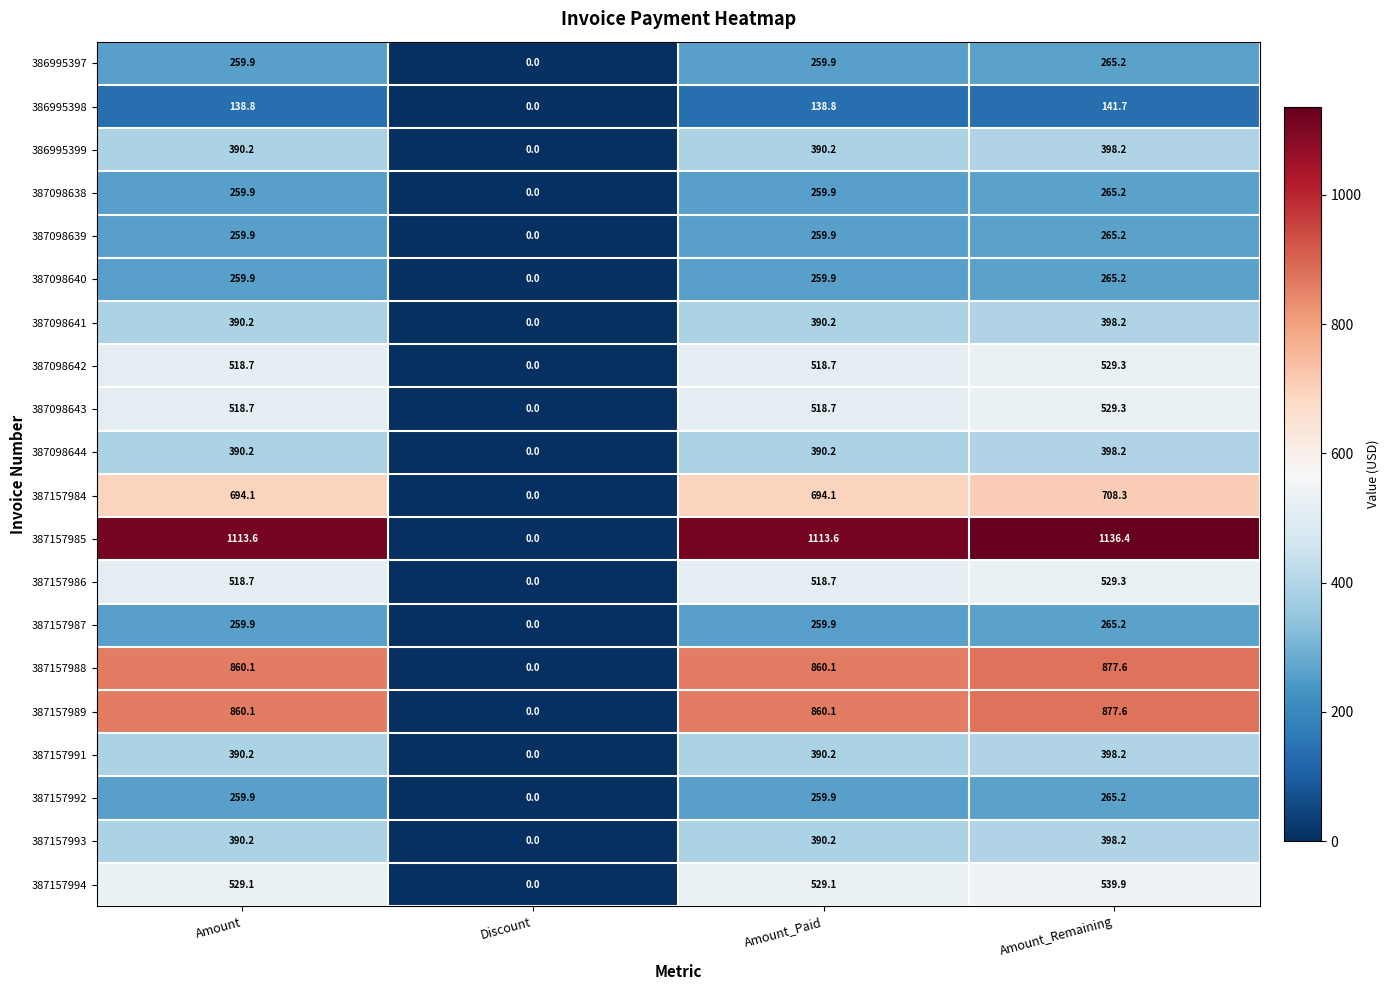

What is the spread (max minus min) of values at Amount_Remaining?

994.7